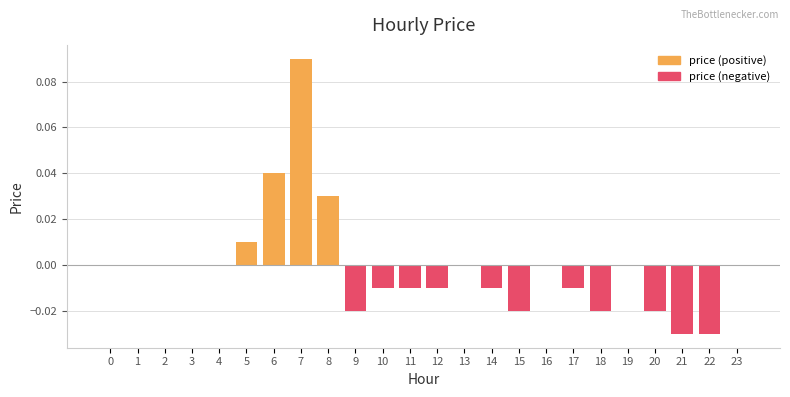

List the series in order of their overall mean, highest first.

price (positive), price (negative)